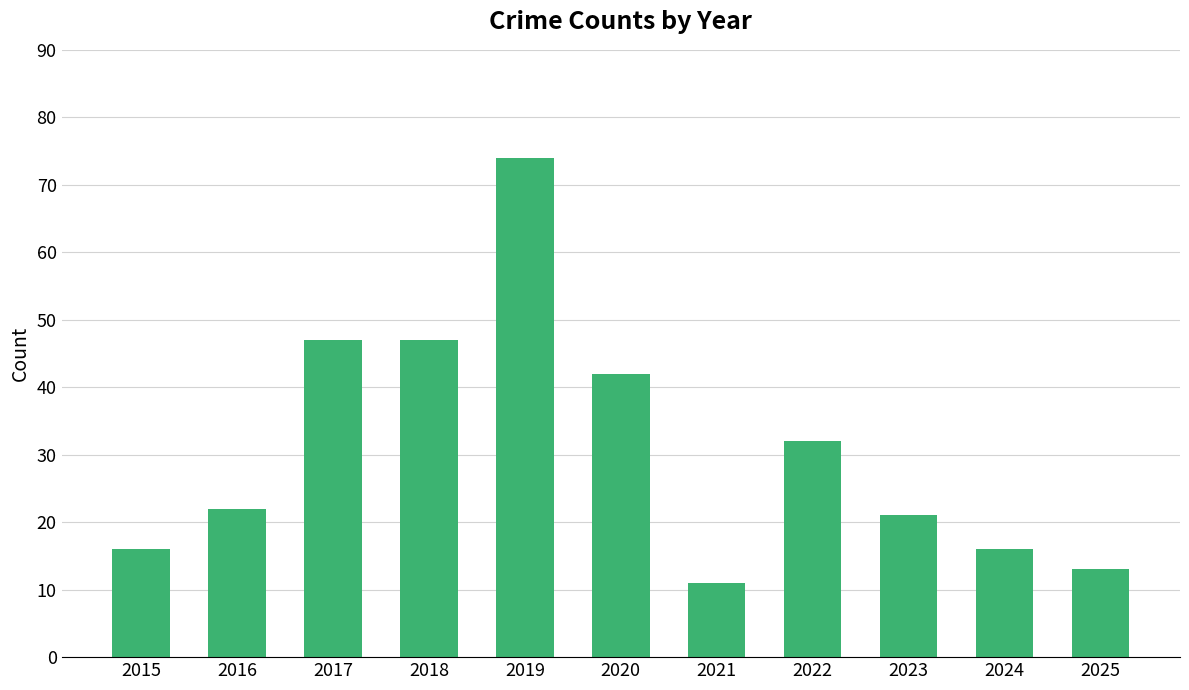

At which category does the chart reach its minimum across all series?

2021